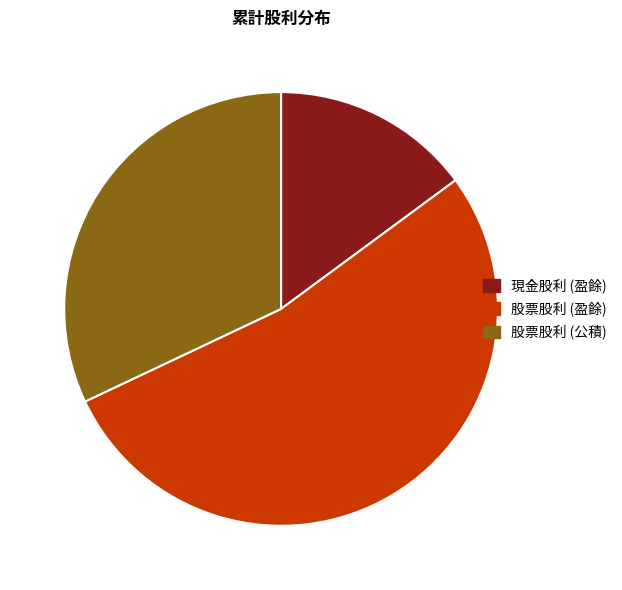

Is the sum of 現金股利 (盈餘) and 股票股利 (盈餘) greater than half?

Yes